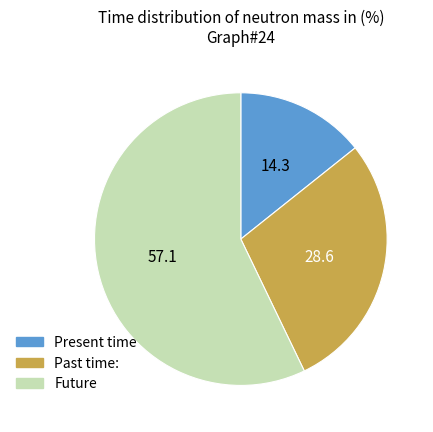

Combined, do Future and Past time: account for over 50%?

Yes